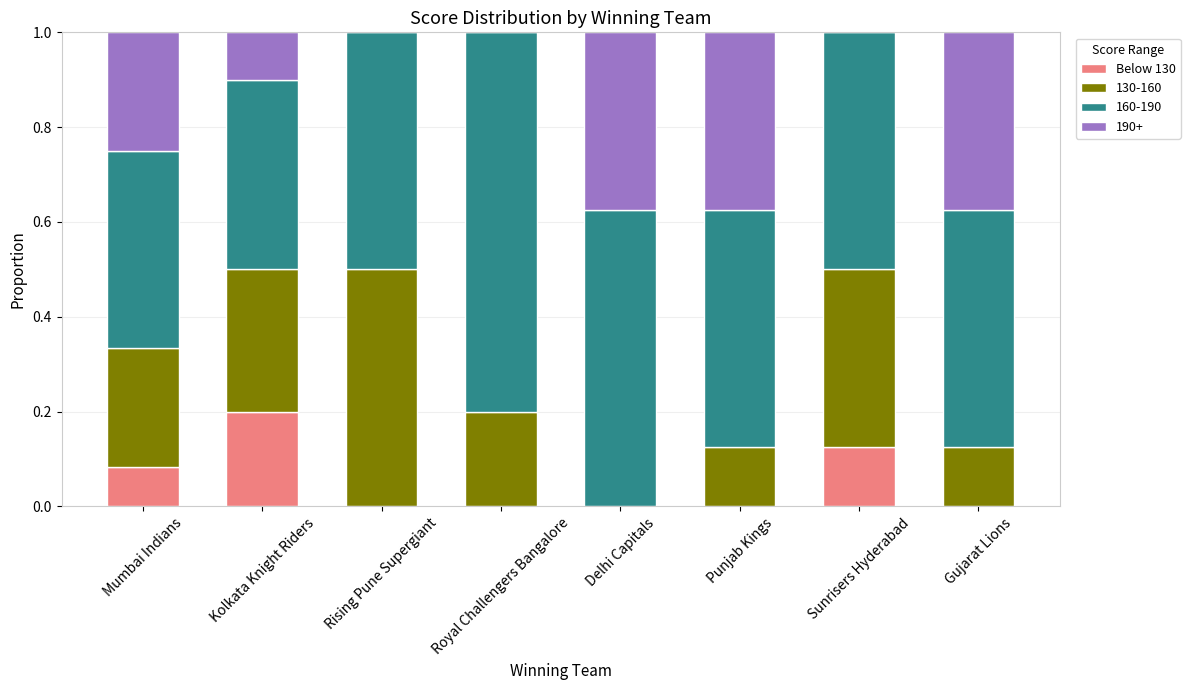

Are the bars horizontal?

No